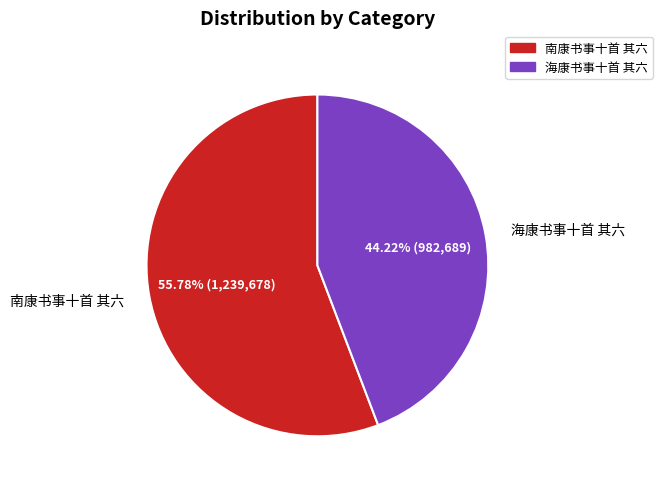

What percentage is the 南康书事十首 其六 slice, to the nearest percent?

56%